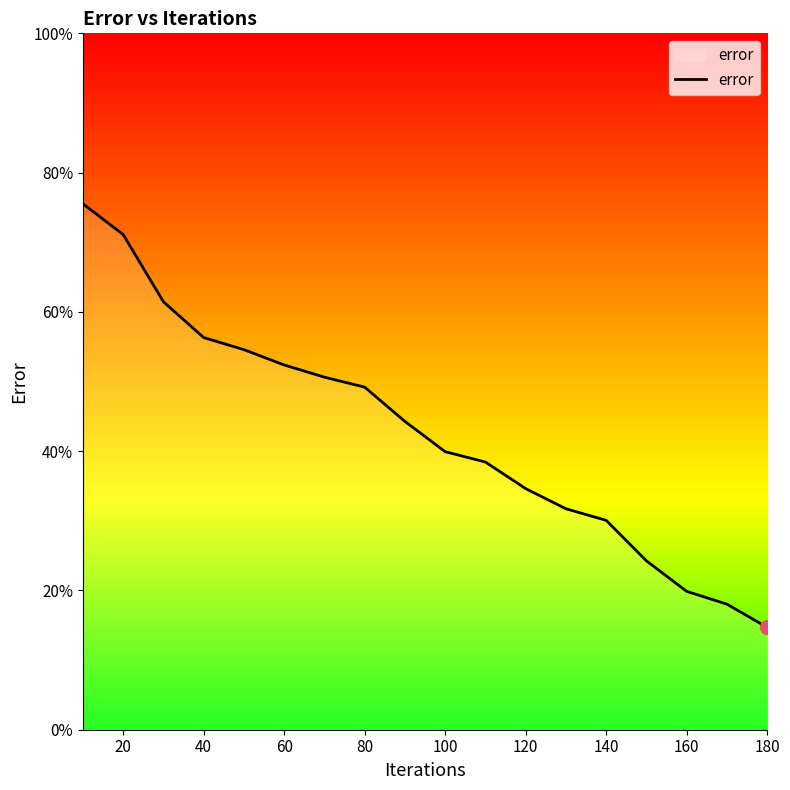

True or false: the data has more than 2 interior local peaks.

False